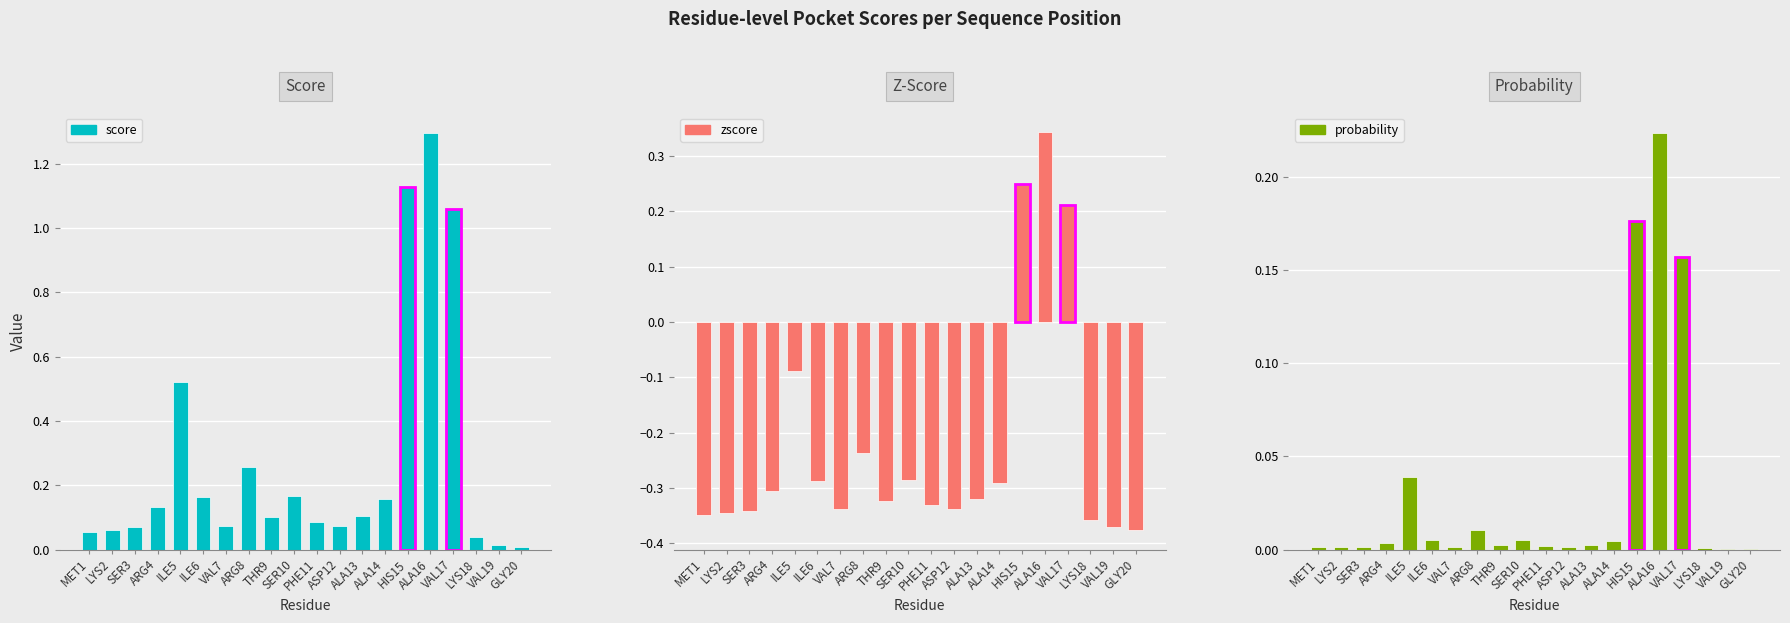

What is the difference between the score values at ARG4 and ARG8?

0.1